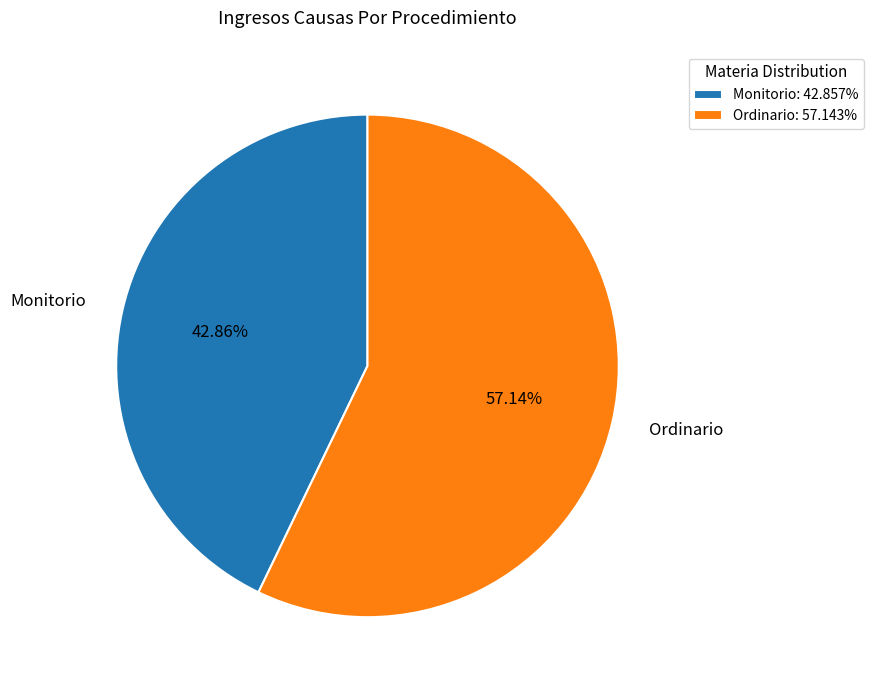

What is the smallest slice in the pie chart?

Monitorio